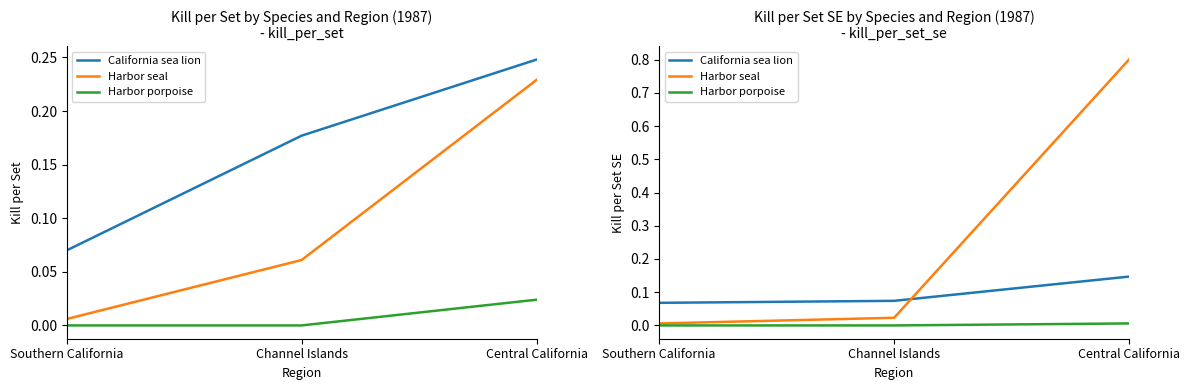

What are all the series names shown in the legend?

California sea lion, Harbor seal, Harbor porpoise